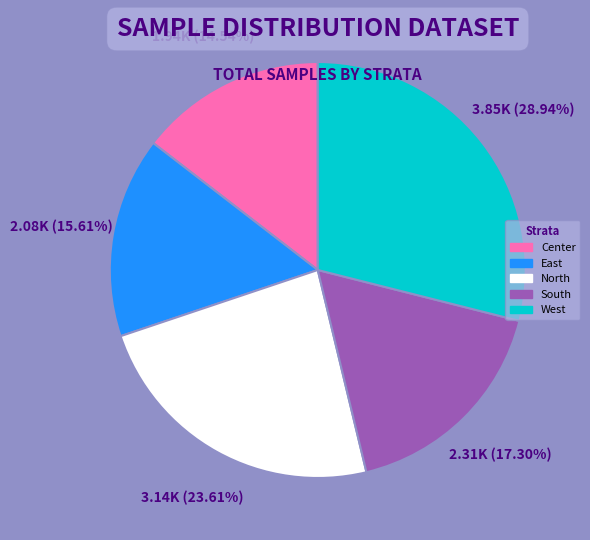

How many segments does this pie chart have?

5